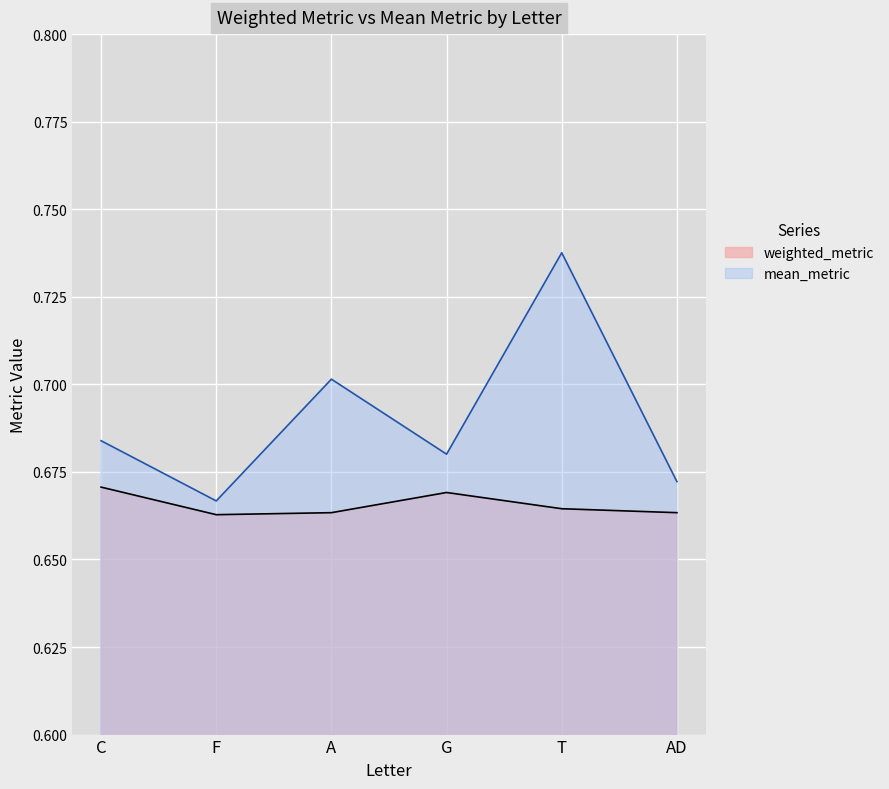

In mean_metric, how many points are lower than both neighbors (excluding endpoints)?

2